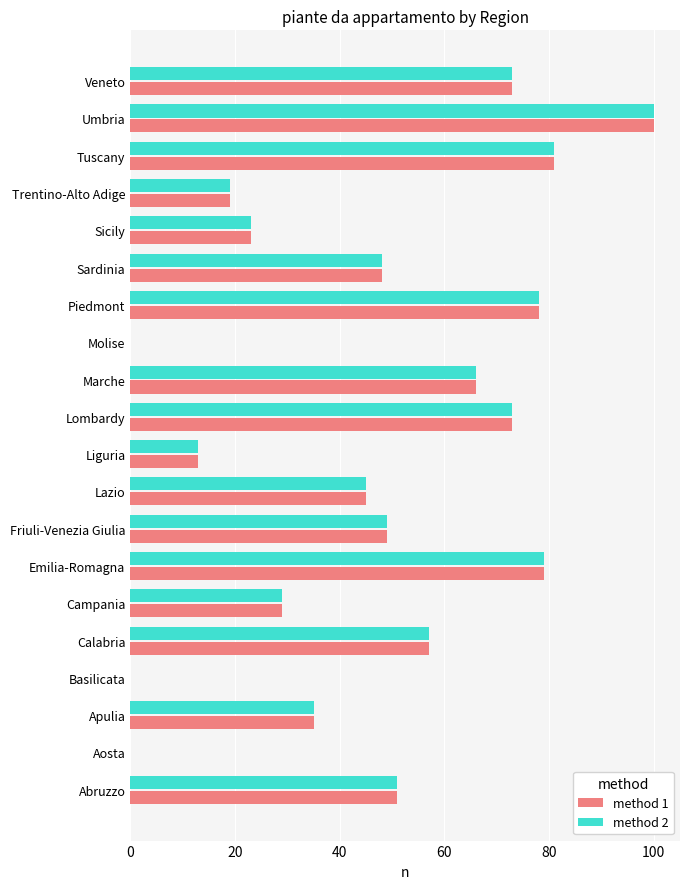

What is the average value of the method 2 series?

46